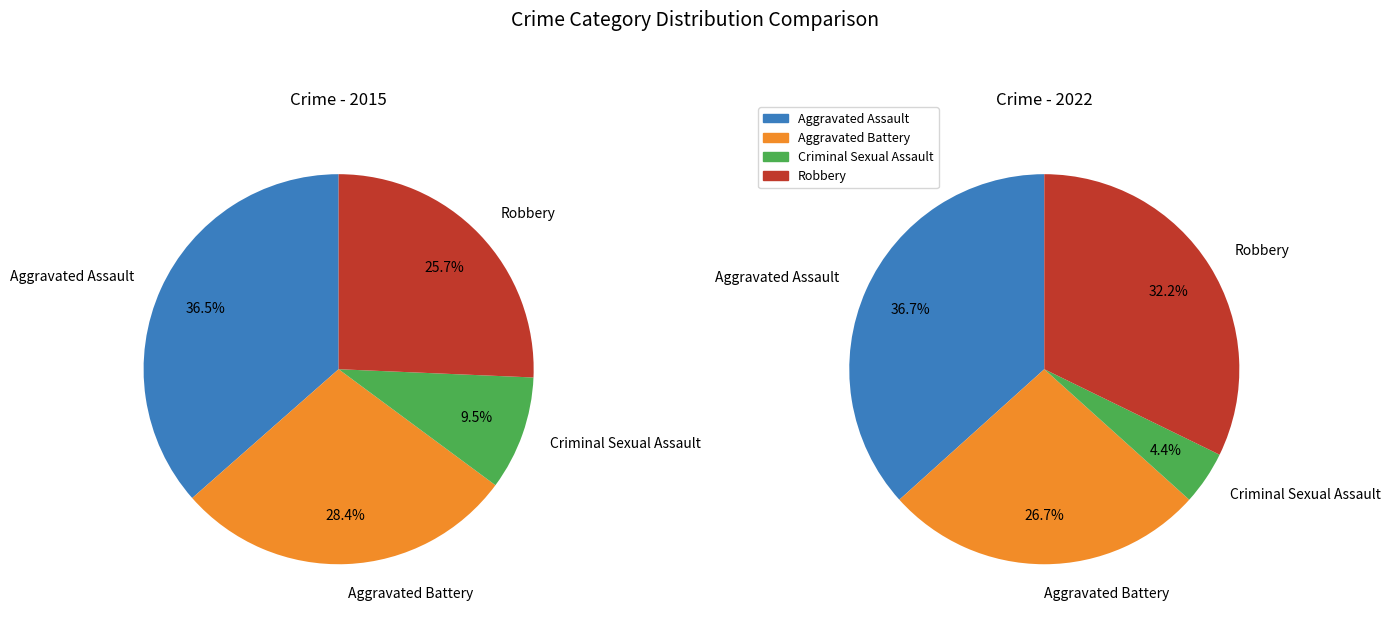

Which slice is the largest?

Aggravated Assault